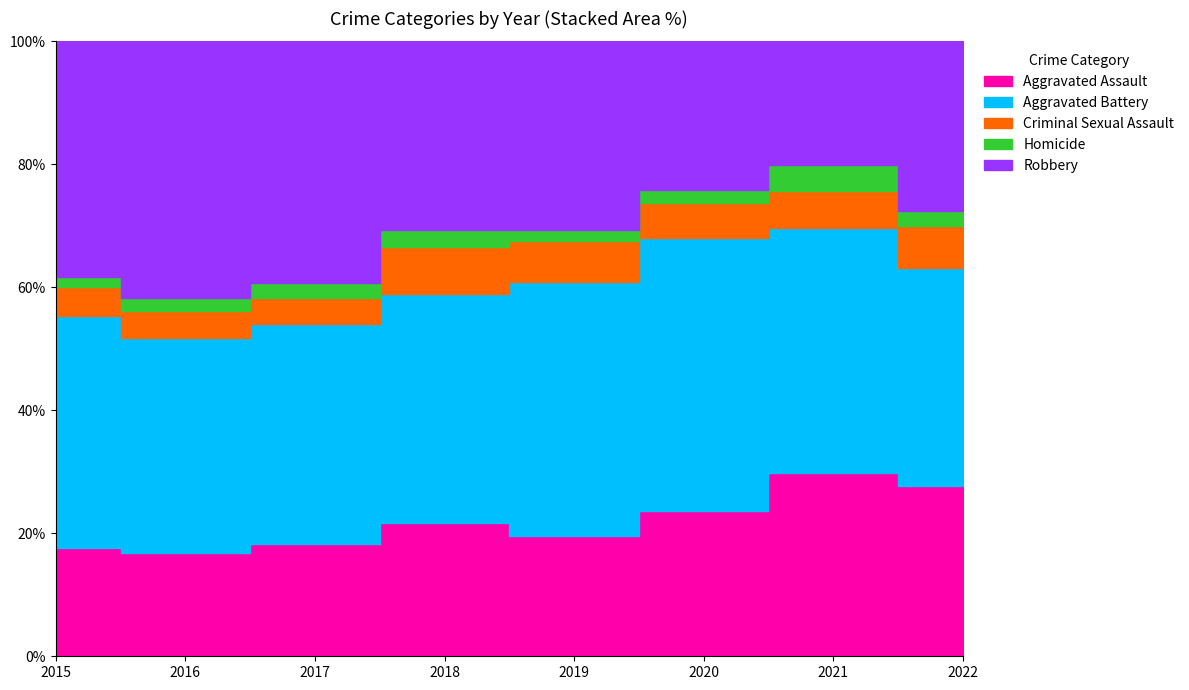

Which series has the largest range (max minus min)?

Robbery